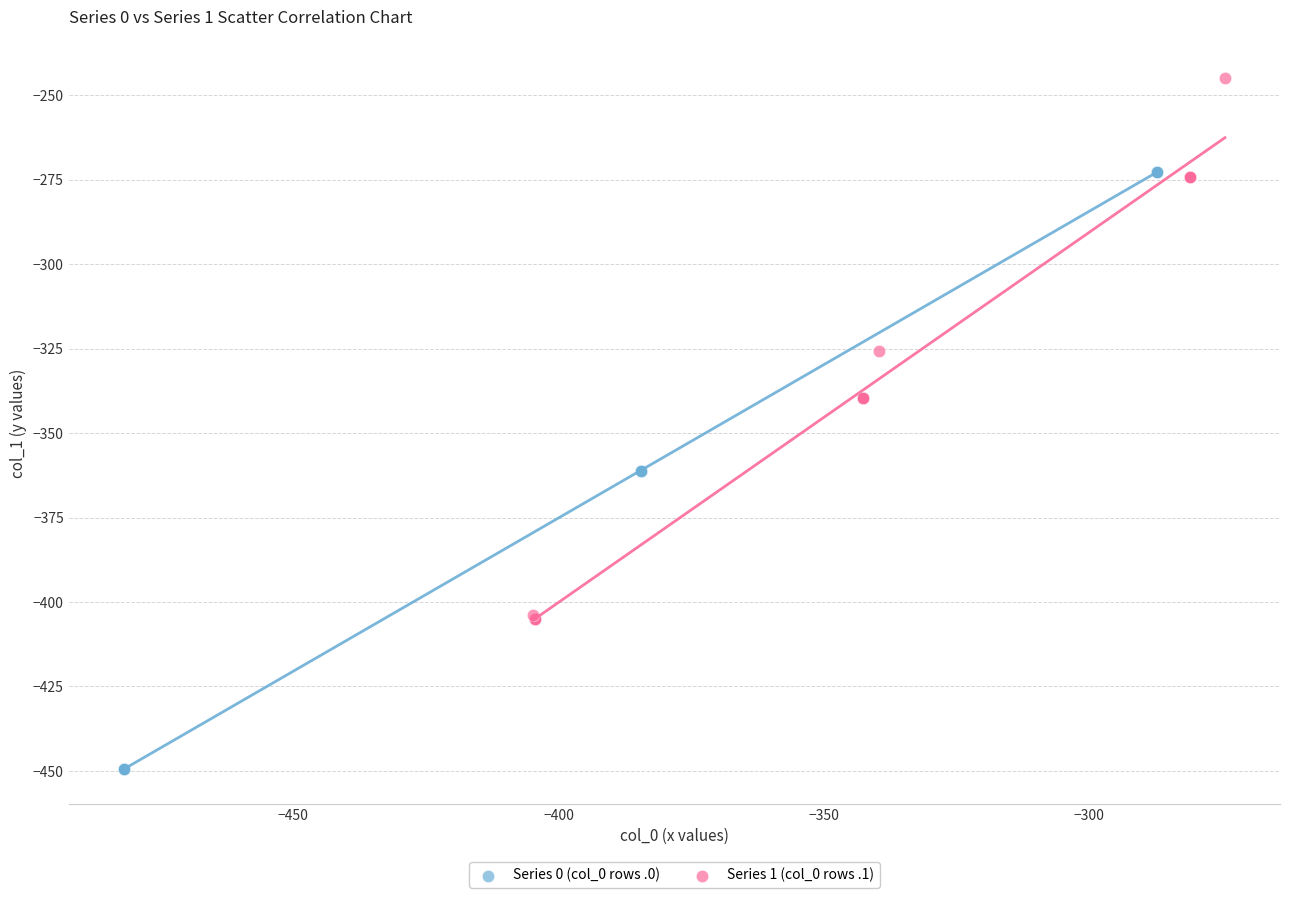

Which series has the widest spread of Y values?

Series 0 (col_0 rows .0)